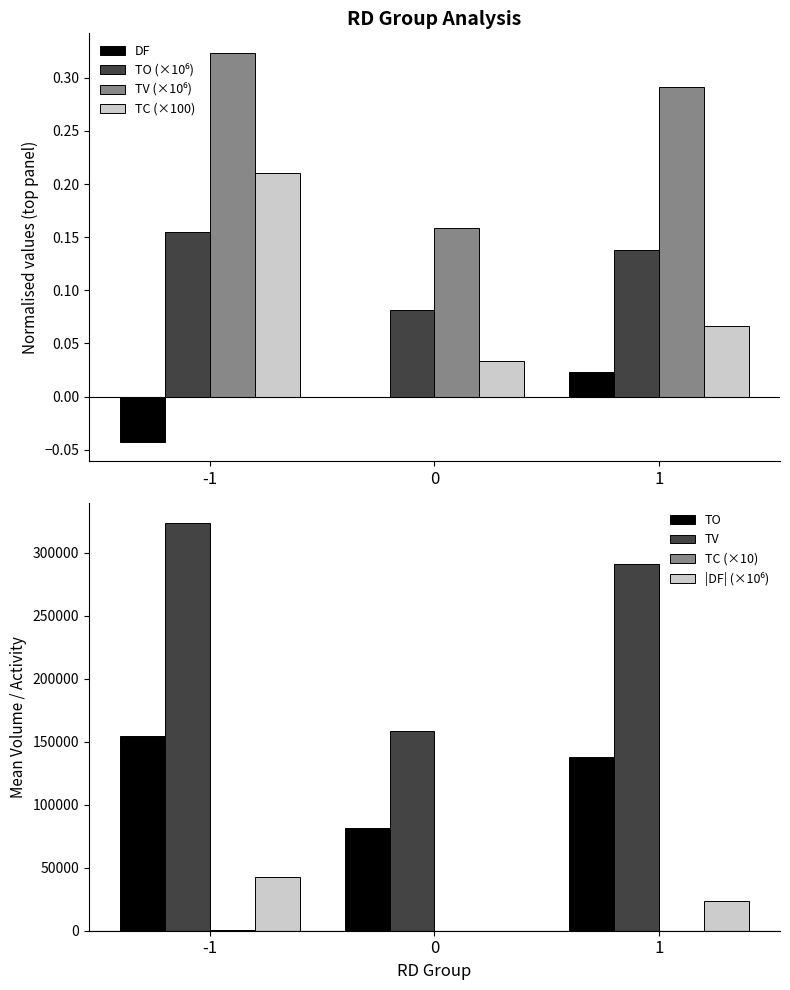

The value of DF at 0 is 0.0. True or false?

True